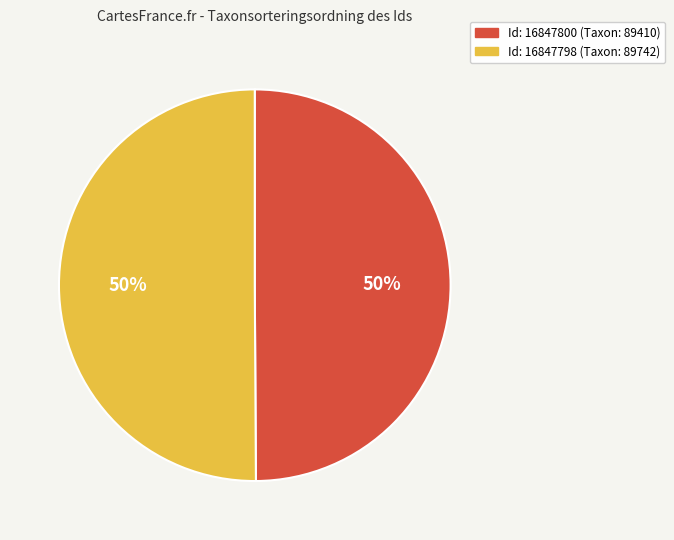

To the nearest percent, what is the average slice percentage?

50%